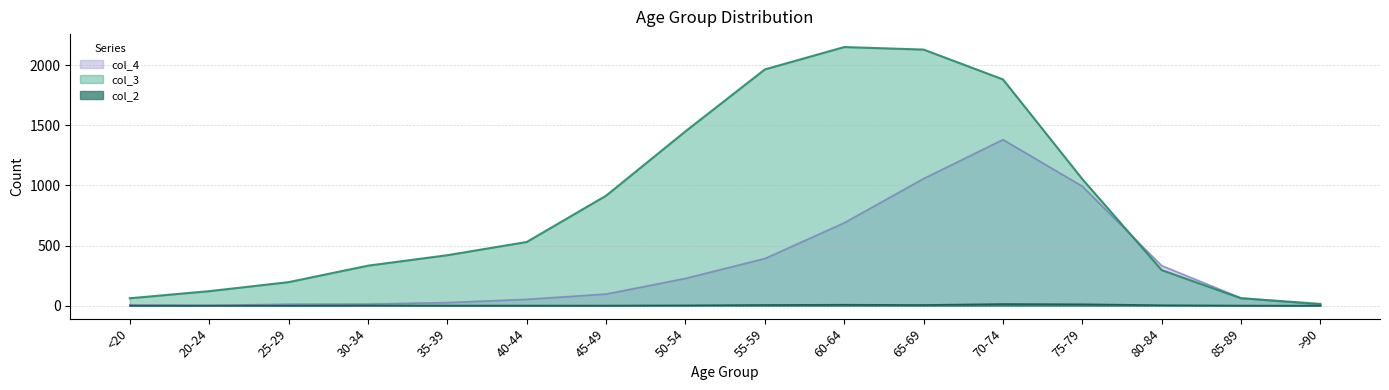

Does the chart have visible grid lines?

Yes